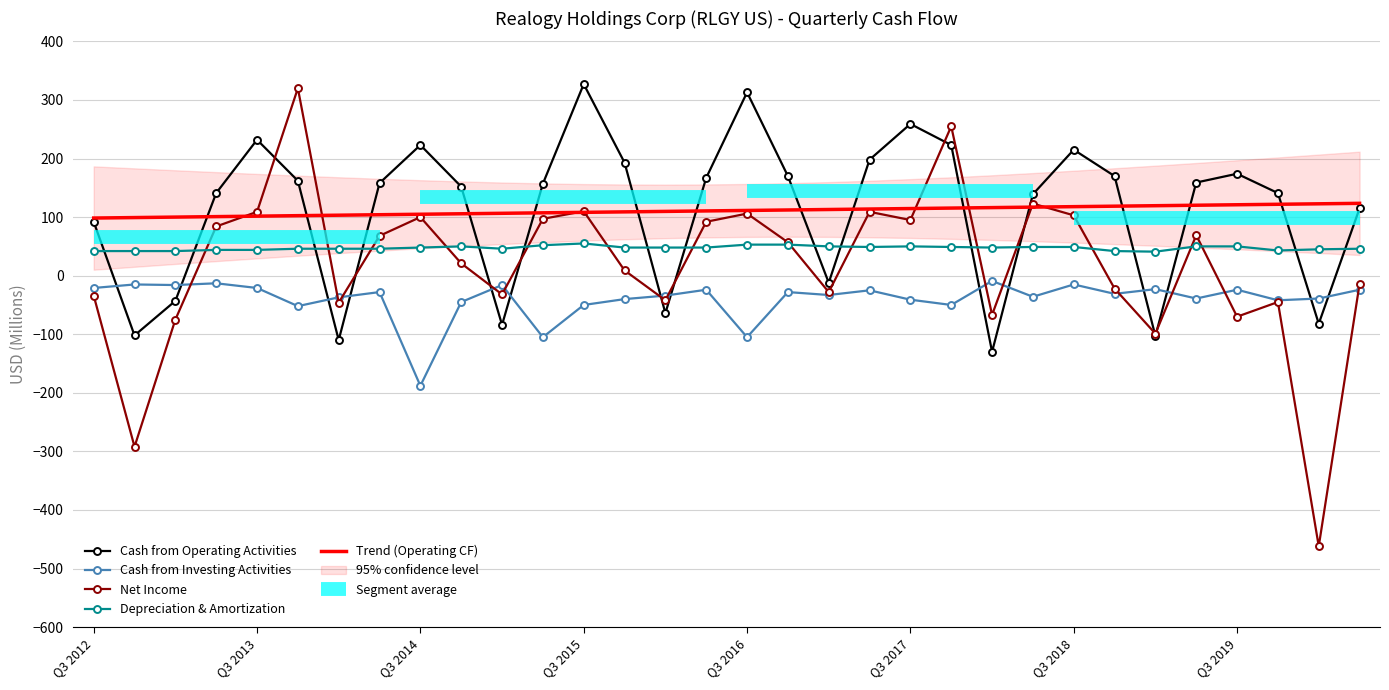

True or false: Cash from Investing Activities and Trend (Operating CF) cross at least once.

False